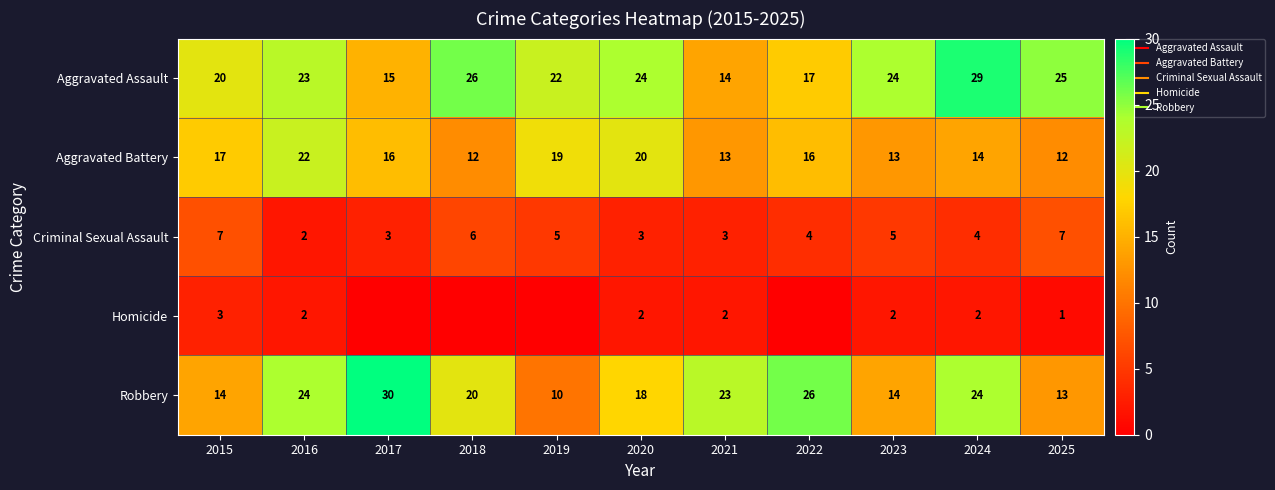

Is the value of Criminal Sexual Assault at 2018 greater than the value of Aggravated Battery at 2024?

No